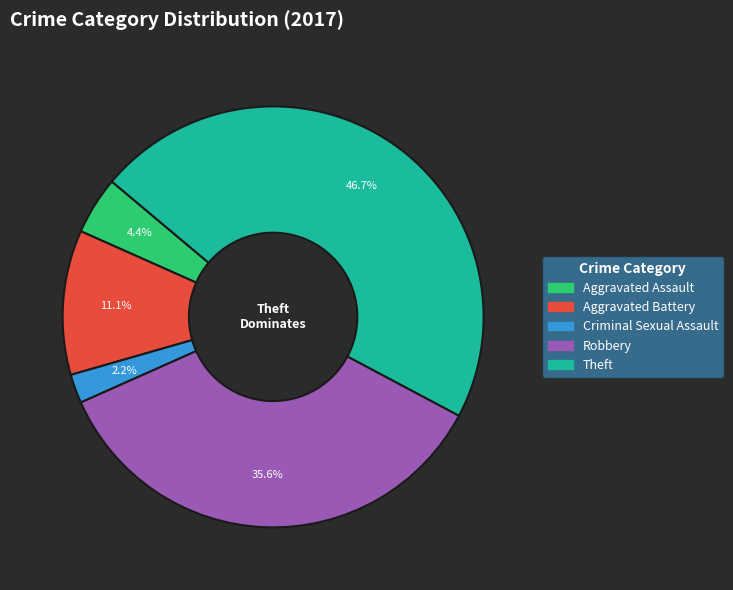

Is it true that Criminal Sexual Assault is 9% of the pie?

False